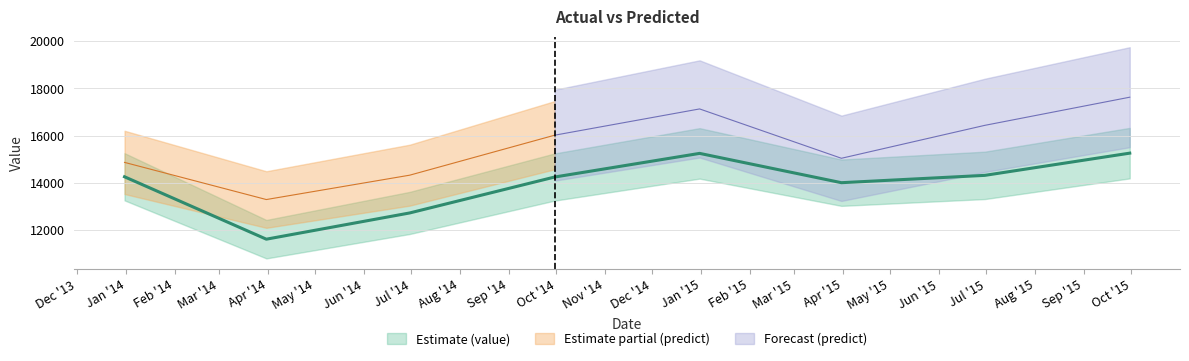

Reading left to right, list all the values displayed in this chart.

2013-12-31=14260	2014-03-31=11620	2014-06-30=12730	2014-09-30=14250	2014-12-31=15250	2015-03-31=14010	2015-06-30=14320	2015-09-30=15260